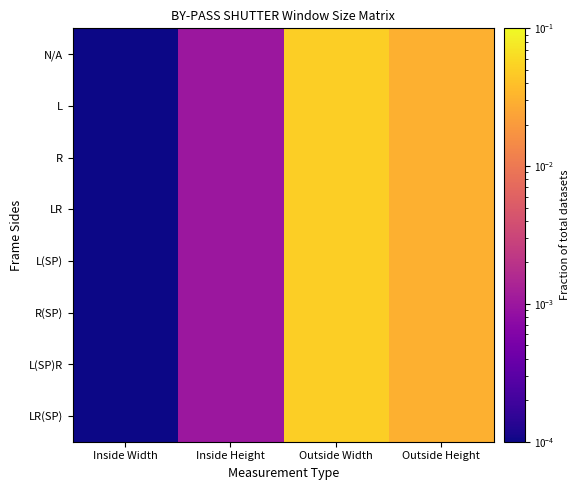

How many series are shown in this chart?

8